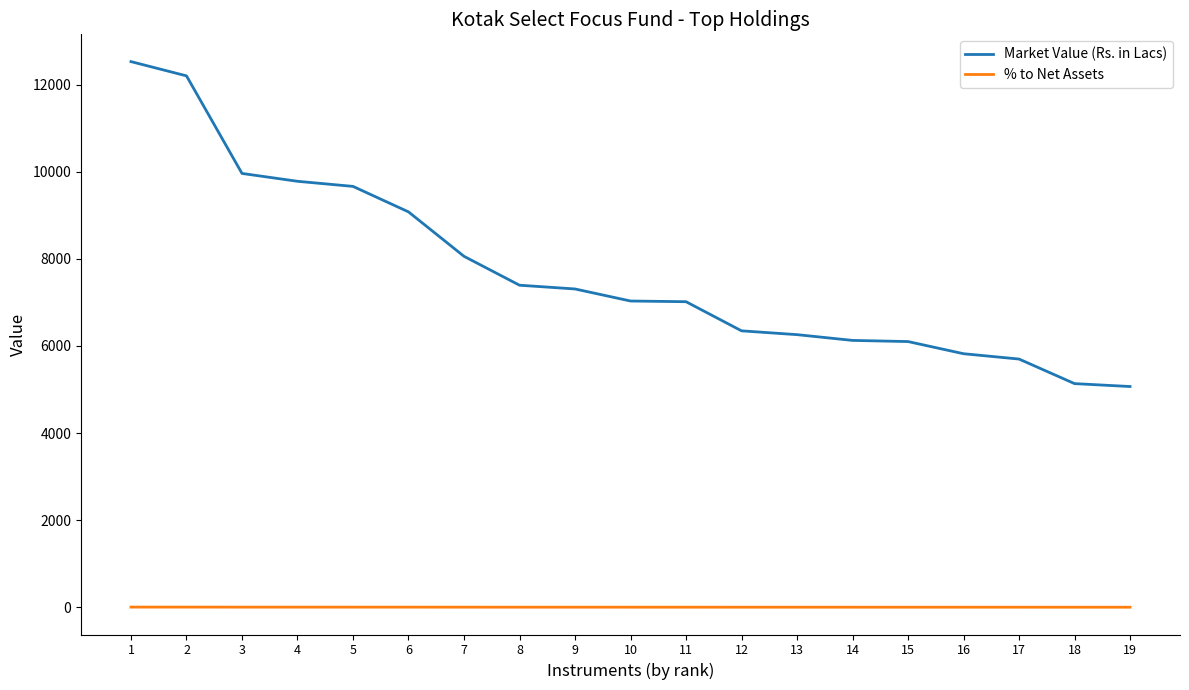

At which category is the sum across all series the highest?

1